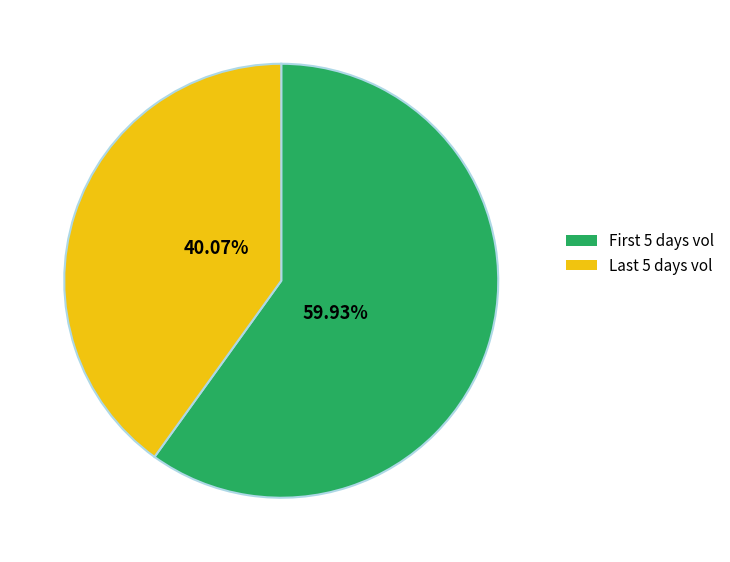

Is there a majority slice in this chart?

Yes